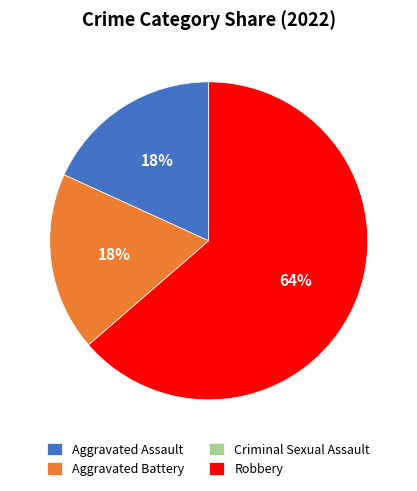

Do Robbery and Aggravated Assault together represent more than half of the pie?

Yes